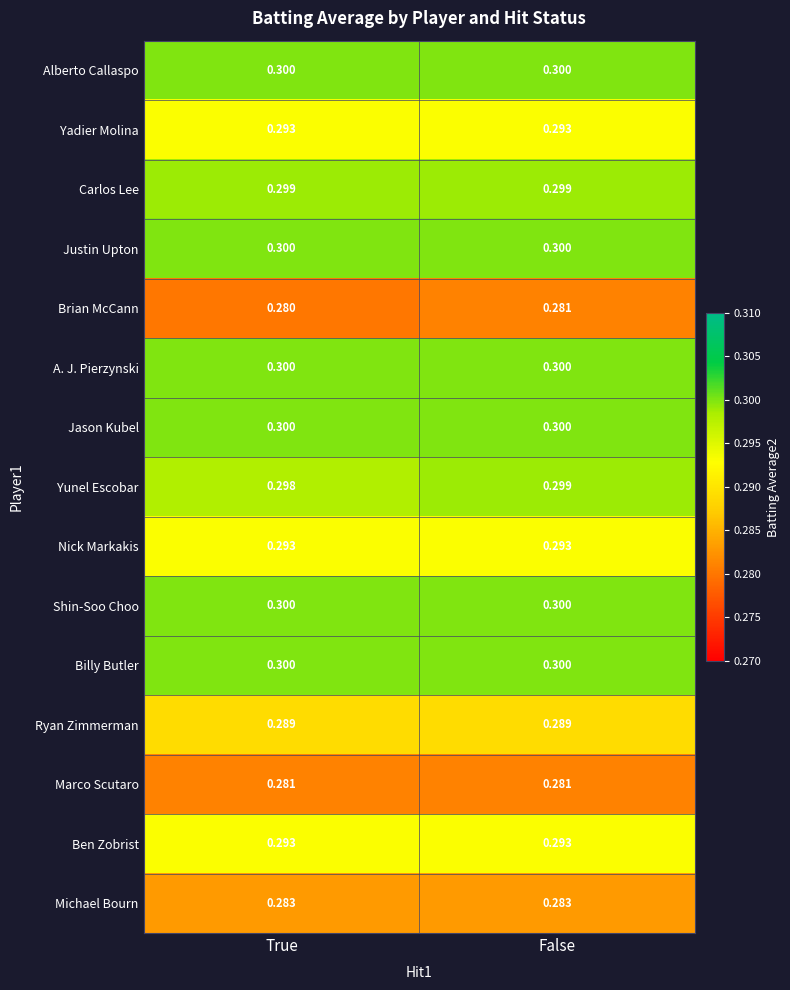

What is the greatest value displayed?

0.3